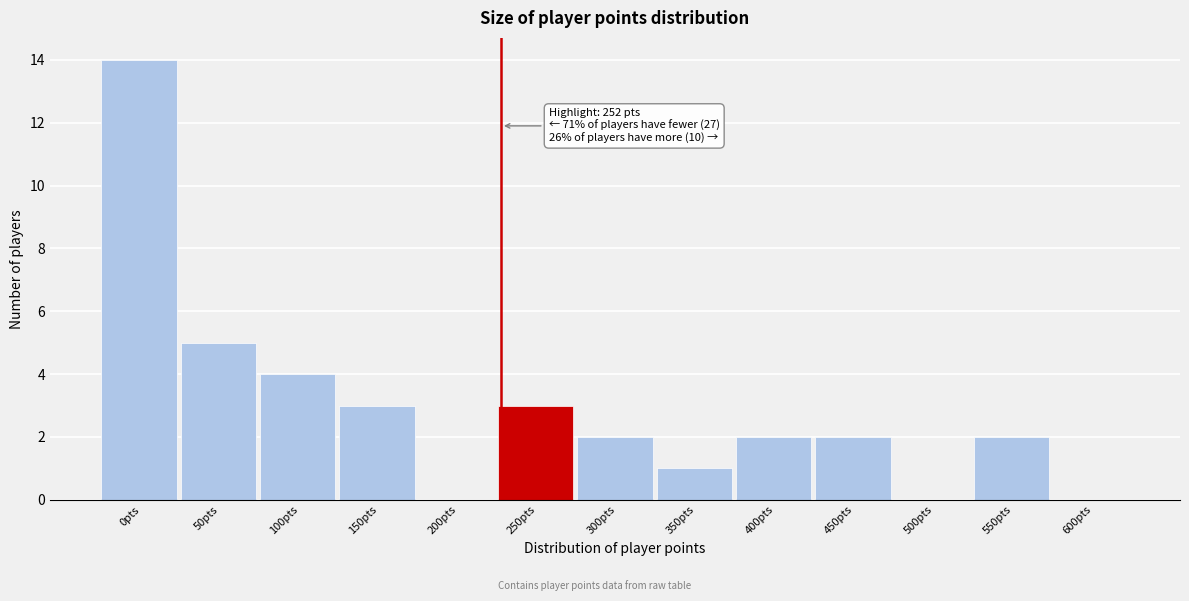

Reading left to right, transcribe all the data shown in this chart.

0pts=14	50pts=5	100pts=4	150pts=3	200pts=0	250pts=3	300pts=2	350pts=1	400pts=2	450pts=2	500pts=0	550pts=2	600pts=0